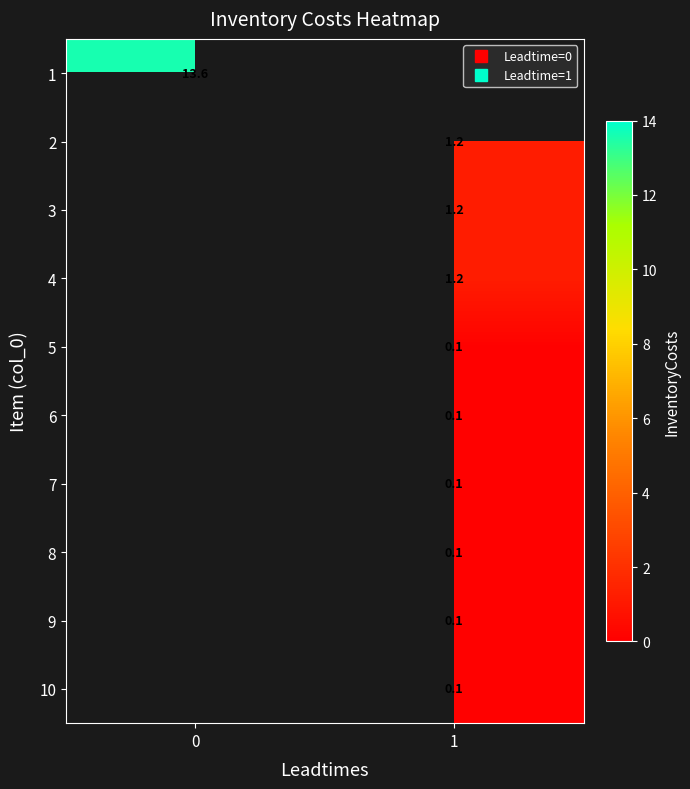

At how many categories does at least one series exceed 3?

1